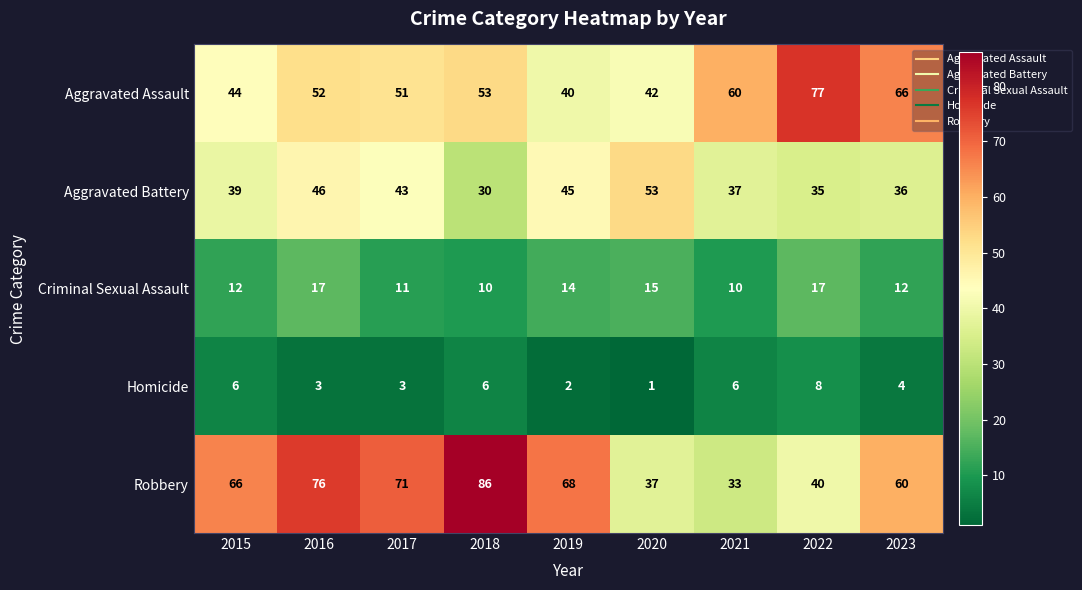

List the series in order of their peak value, lowest first.

Homicide, Criminal Sexual Assault, Aggravated Battery, Aggravated Assault, Robbery